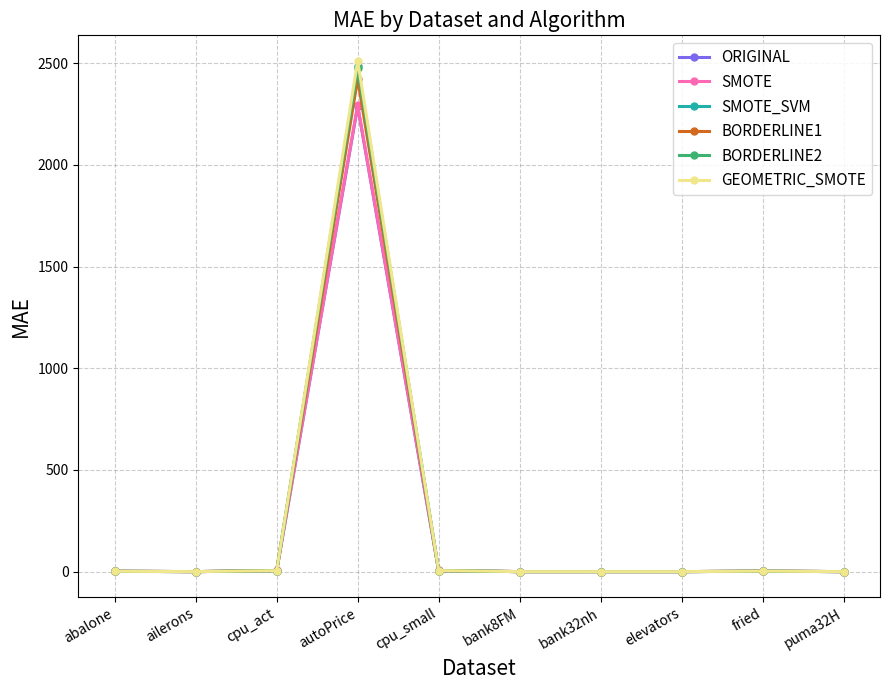

True or false: GEOMETRIC_SMOTE has a value of 2511.8 at autoPrice.

True